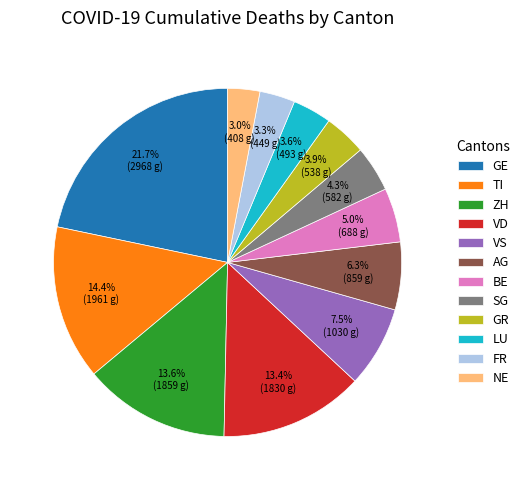

Between FR and TI, which is larger?

TI